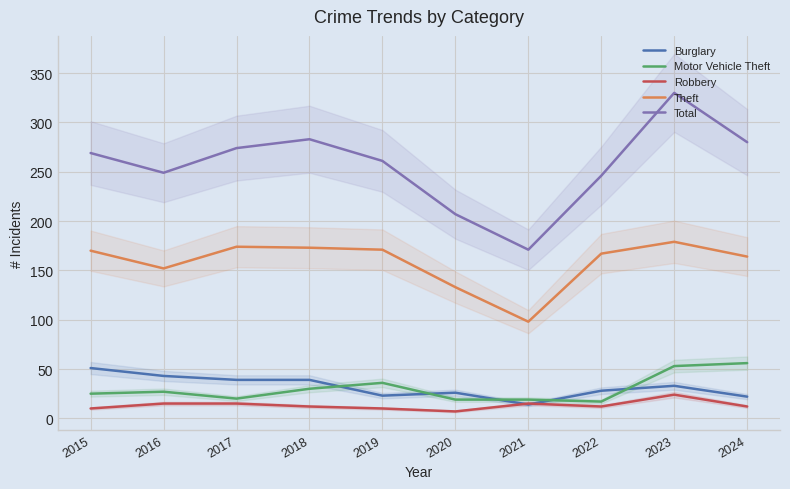

True or false: Theft has more than 0 points higher than both neighbors.

True